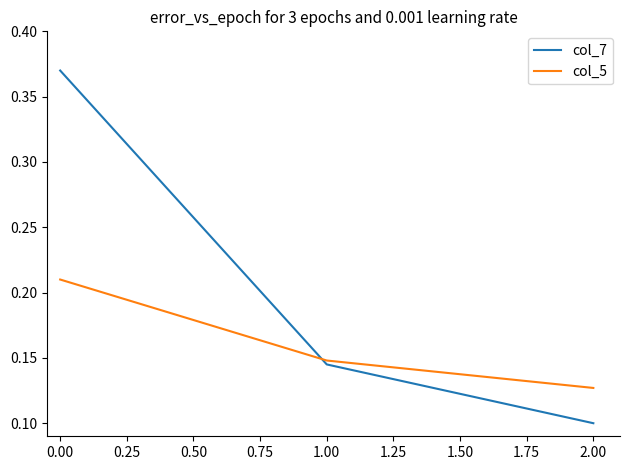

Does the chart display data point markers on the line(s)?

No